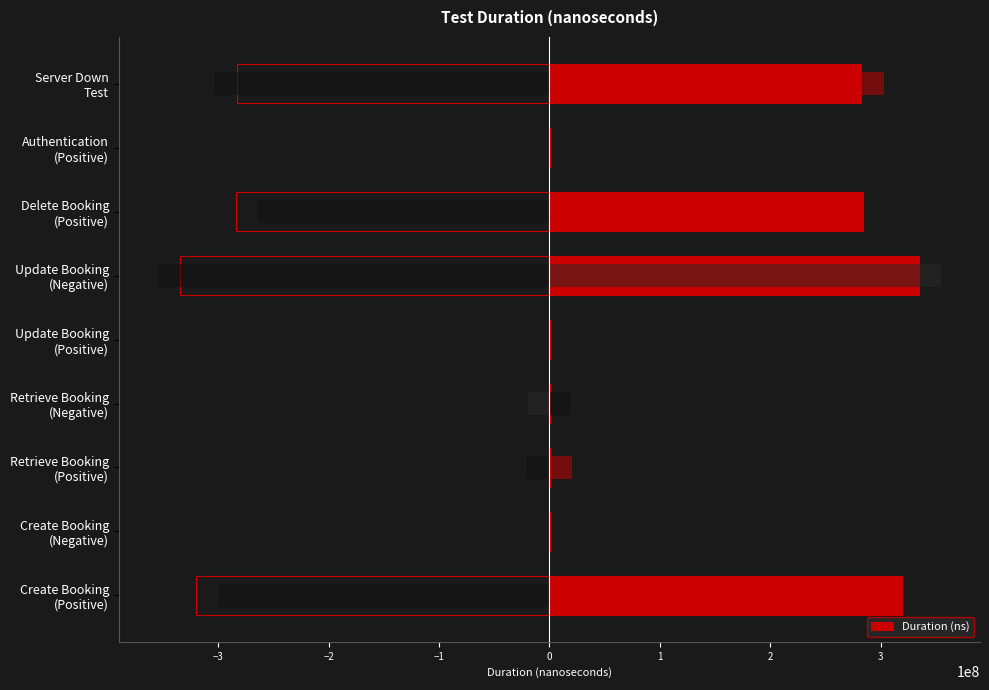

Count the number of values greater than 402687.

4